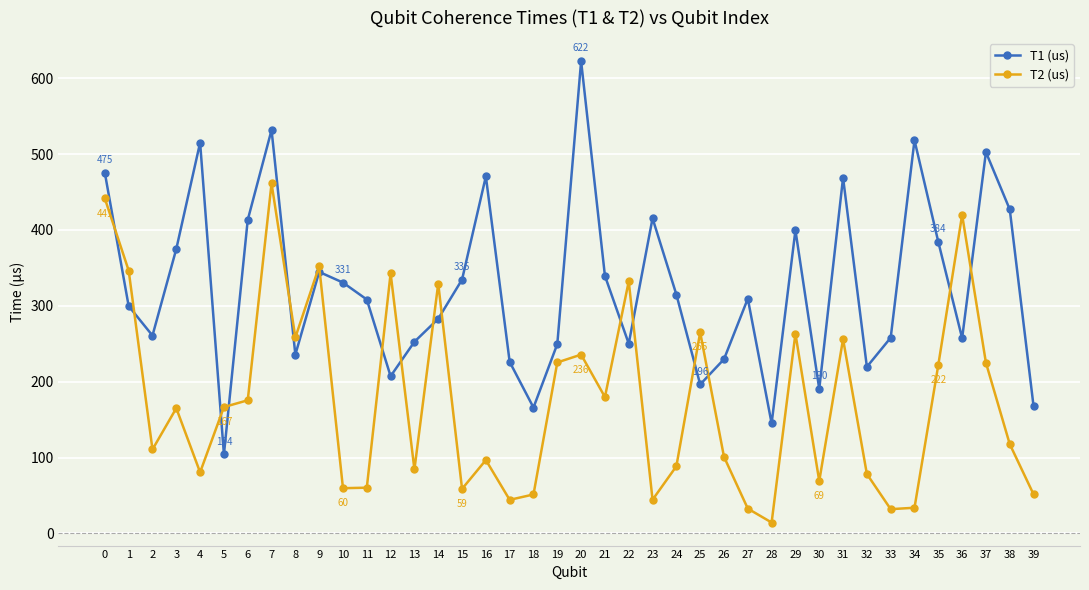

The T2 (us) series shows 78.4 at 32. True or false?

True